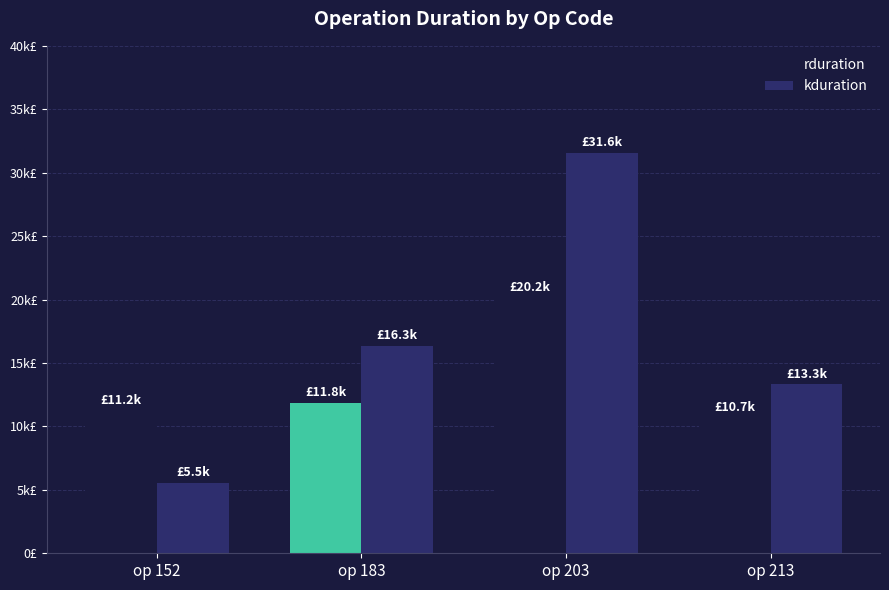

The kduration series shows 18128 at op 213. True or false?

False